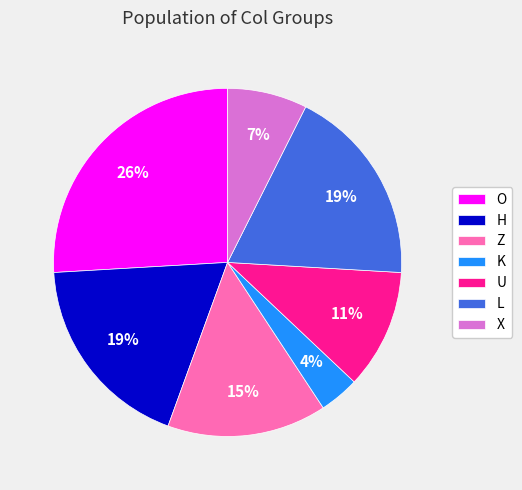

Is there any slice that represents more than half of the pie?

No